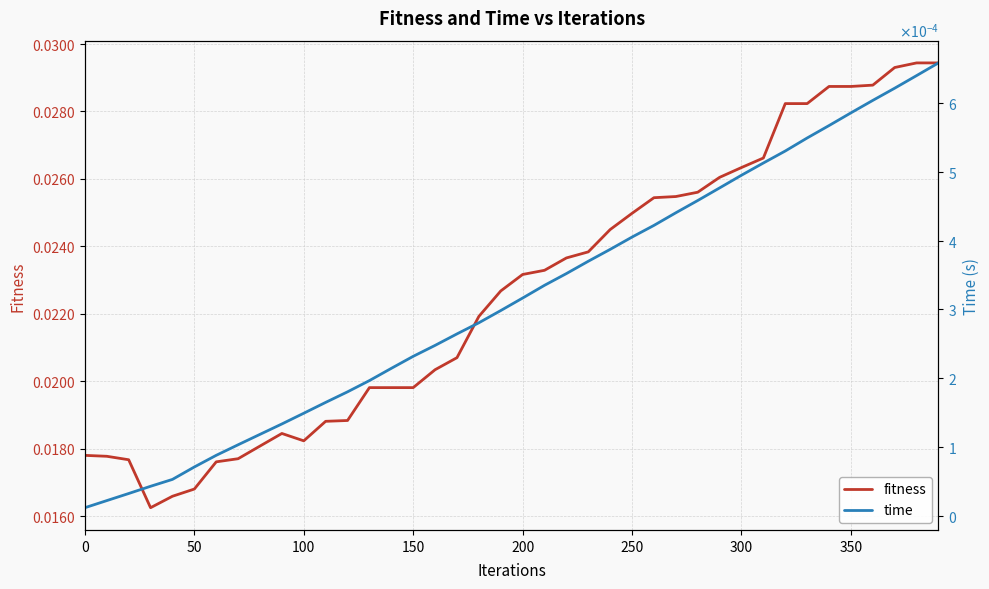

What is the sum of all fitness values?

0.9